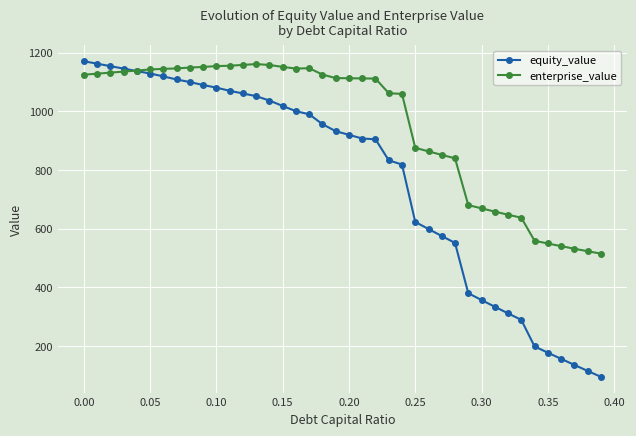

What are all the series names shown in the legend?

equity_value, enterprise_value